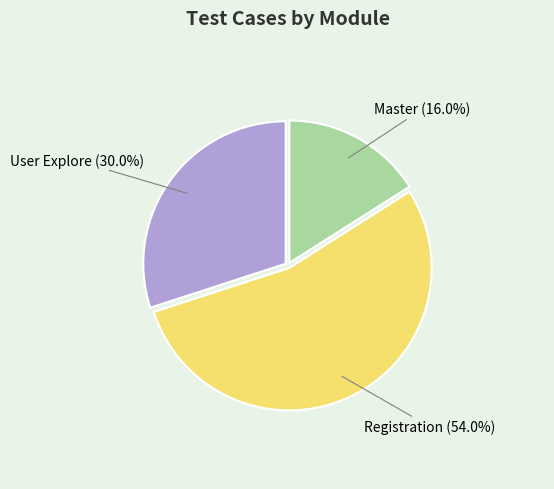

To the nearest percent, what percentage of the pie is Registration?

54%